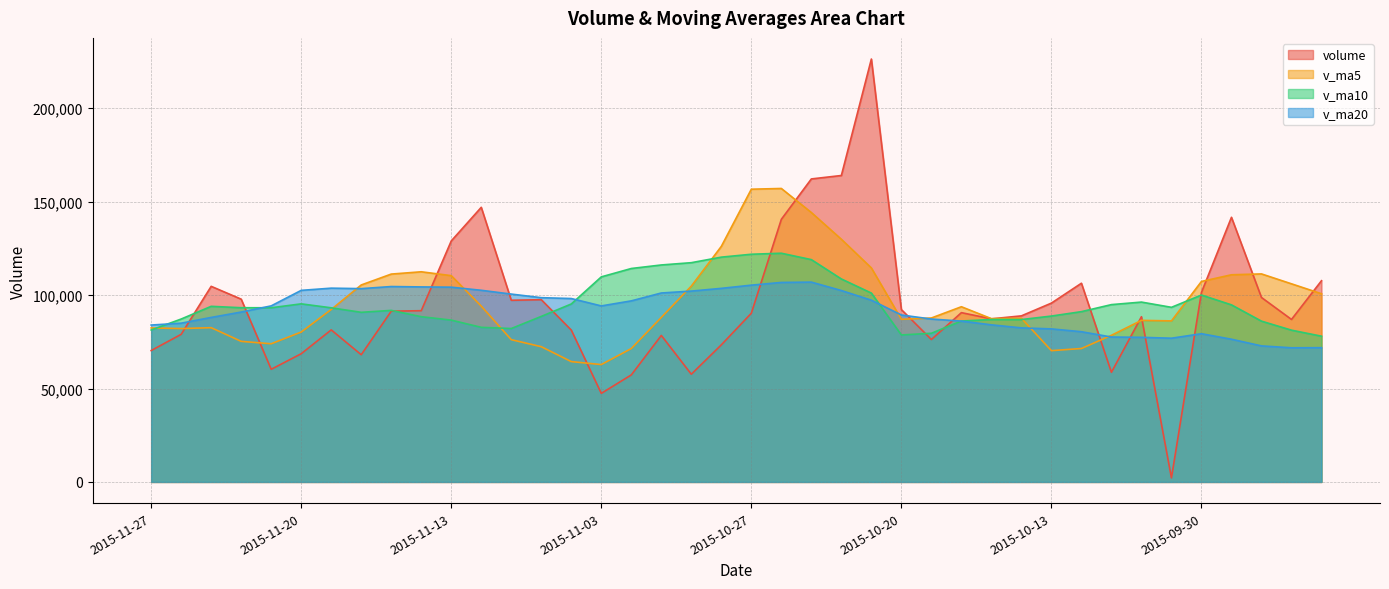

Between which two adjacent categories do v_ma20 and v_ma10 first intersect?

2015-11-27 and 2015-11-26